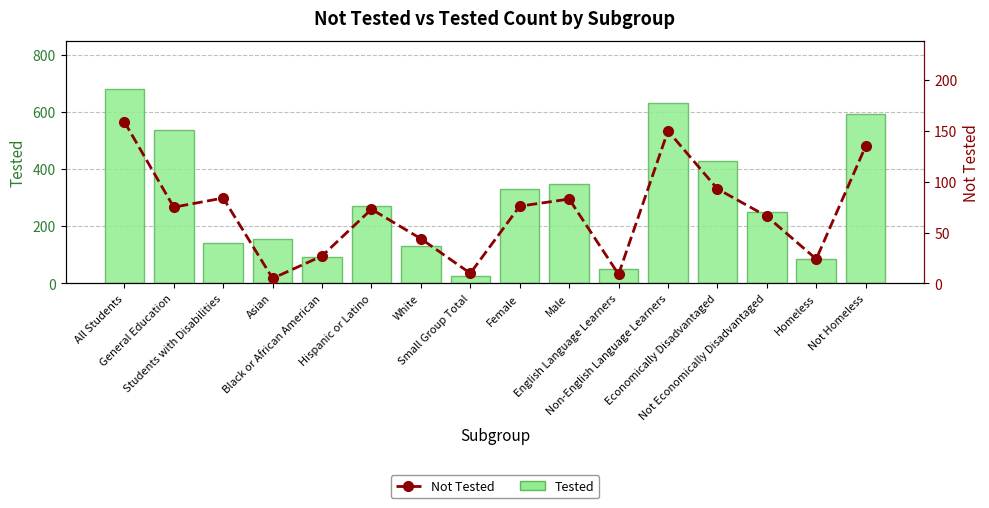

True or false: Not Tested has a value of 44 at White.

True